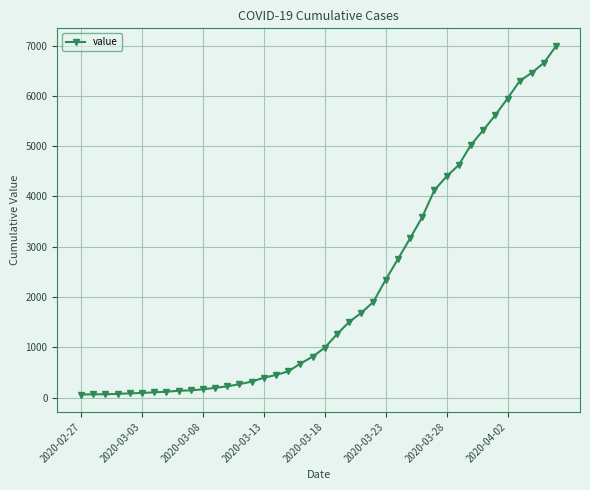

What is the difference between the maximum and second lowest values?

6927